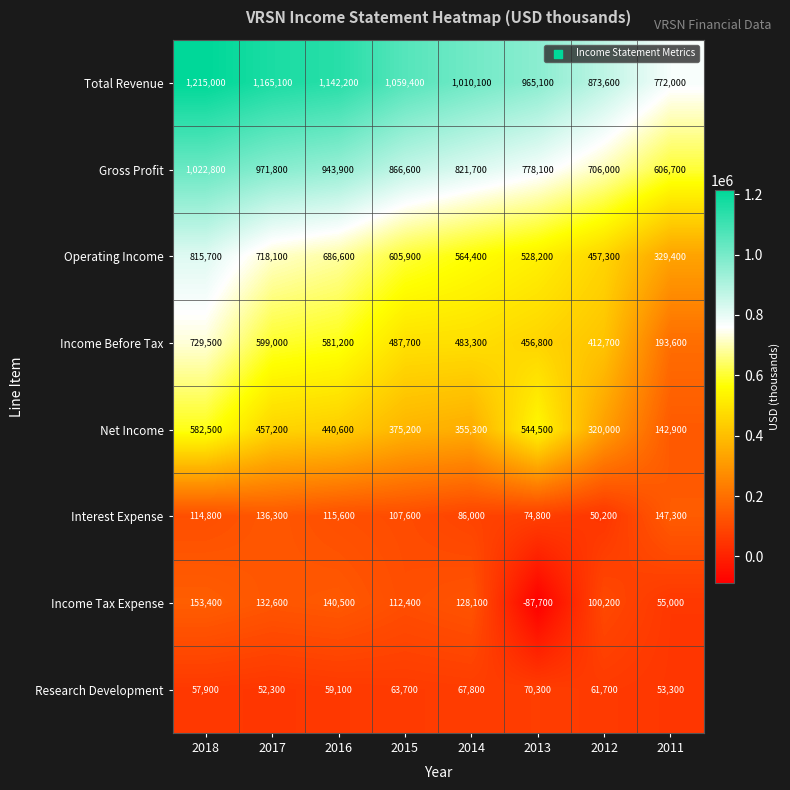

What is the difference between the Total Revenue values at 2017 and 2012?

291500